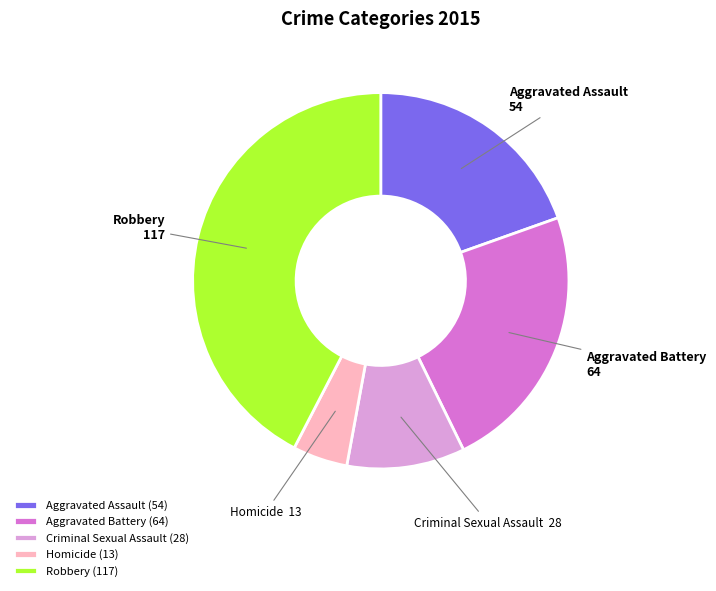

Rank the categories by value from lowest to highest.

Homicide, Criminal Sexual Assault, Aggravated Assault, Aggravated Battery, Robbery